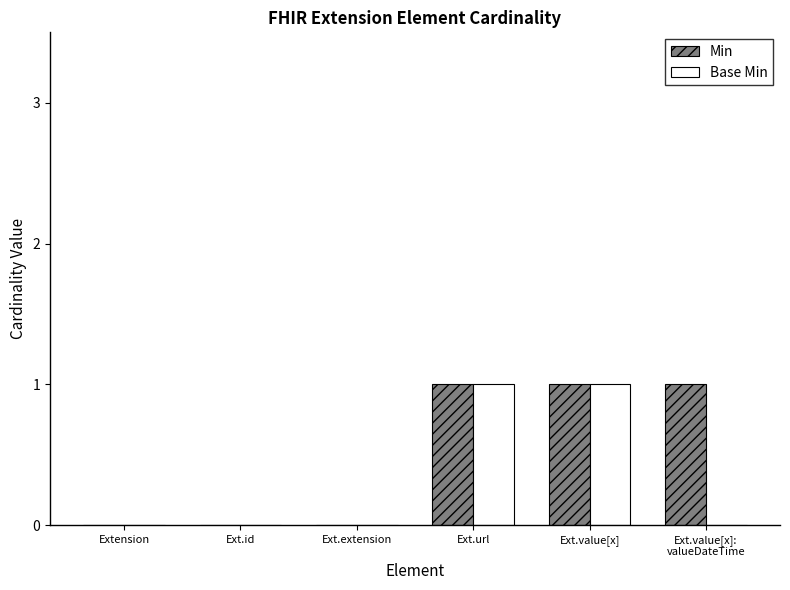

True or false: Min has a value of 0 at Extension.

True